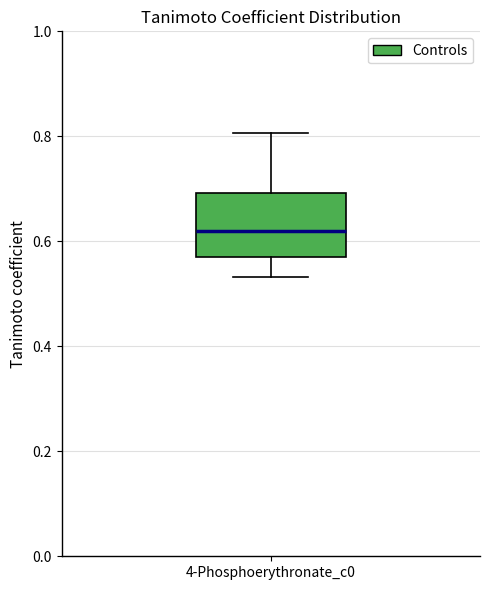

Where is the lower edge of the box for 4-Phosphoerythronate_c0 on the y-axis? The values are not printed on the chart, so give them approximately, as read against the axis.

0.58